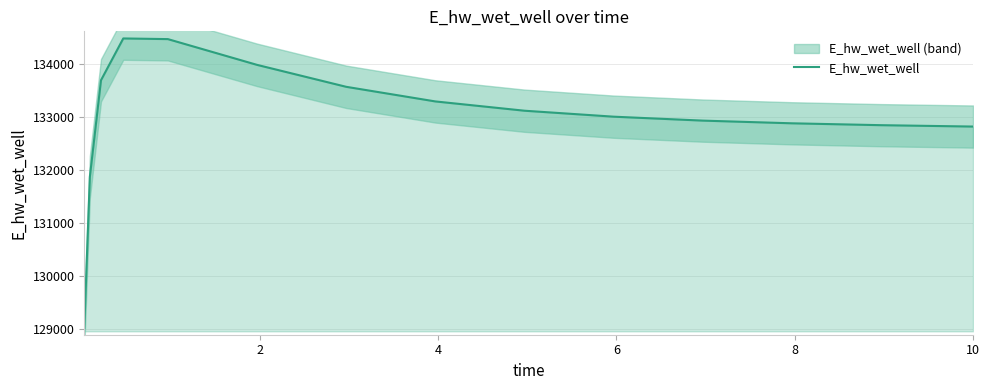

Which has a higher value, 8 or 6?

6